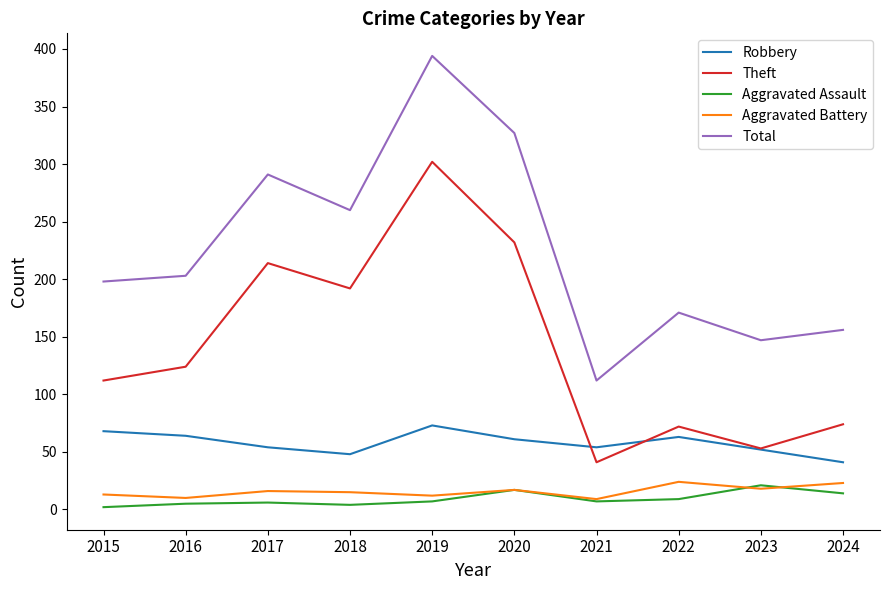

Which series has the widest spread of values?

Total